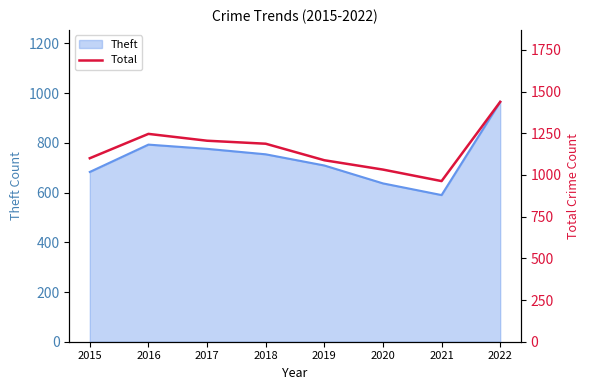

What is the sum of all values?

9259